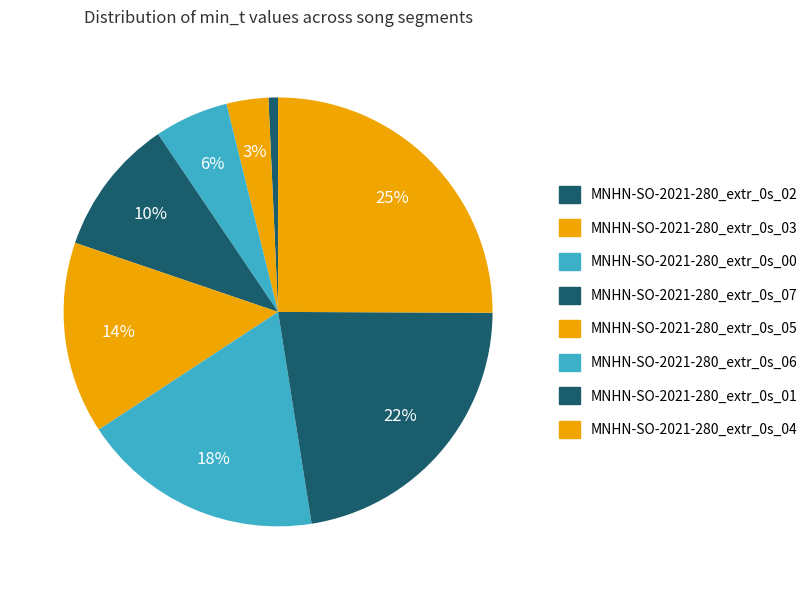

How many slices are in this pie chart?

8